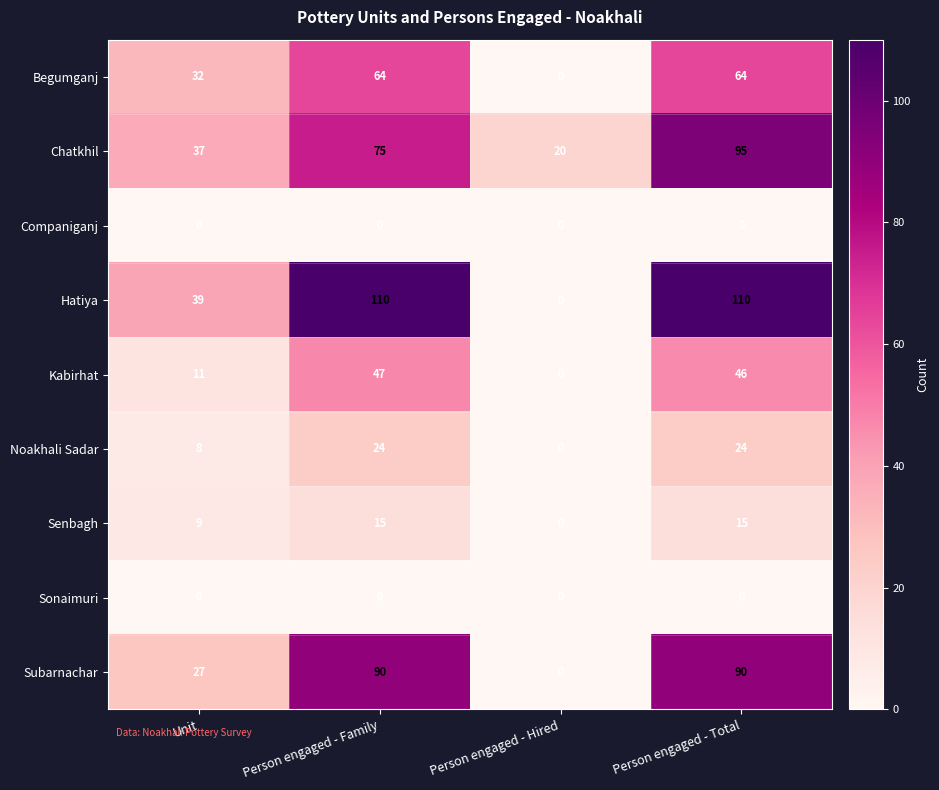

What is the difference between the highest and lowest values at Person engaged - Family?

110